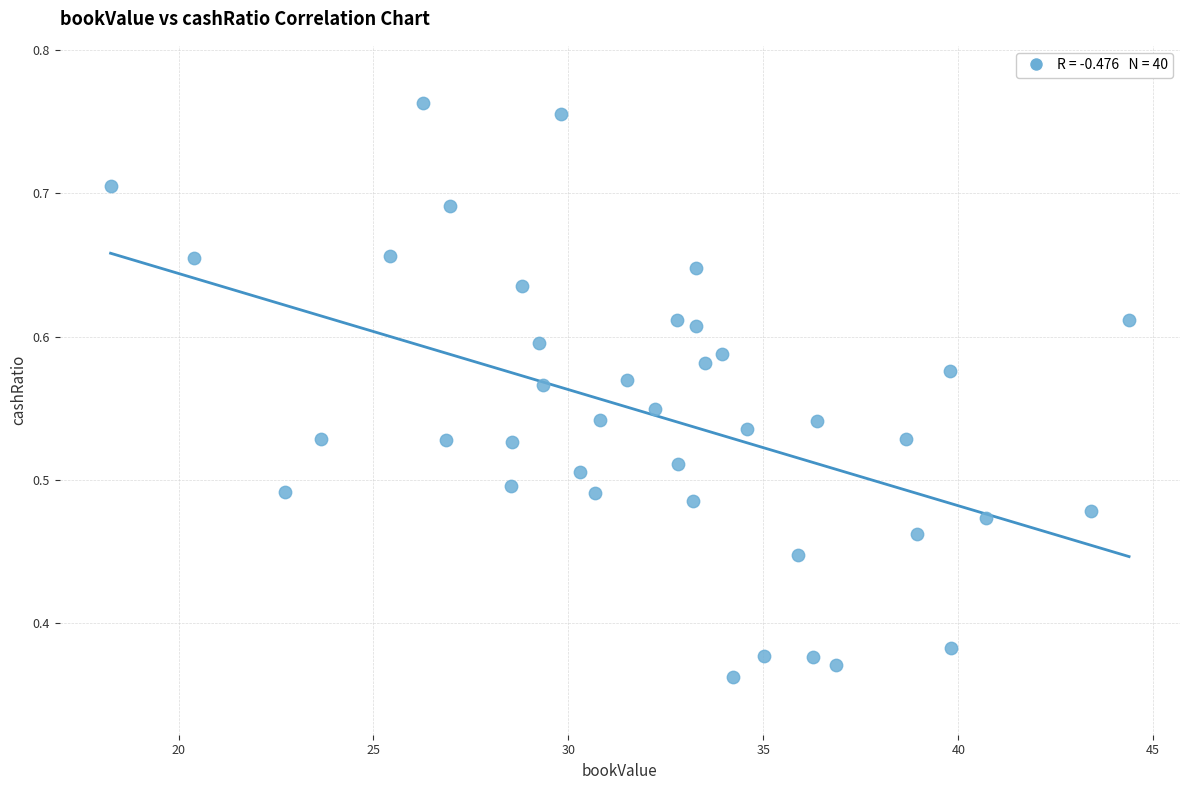

What is the range of X values (max minus min)?

26.1